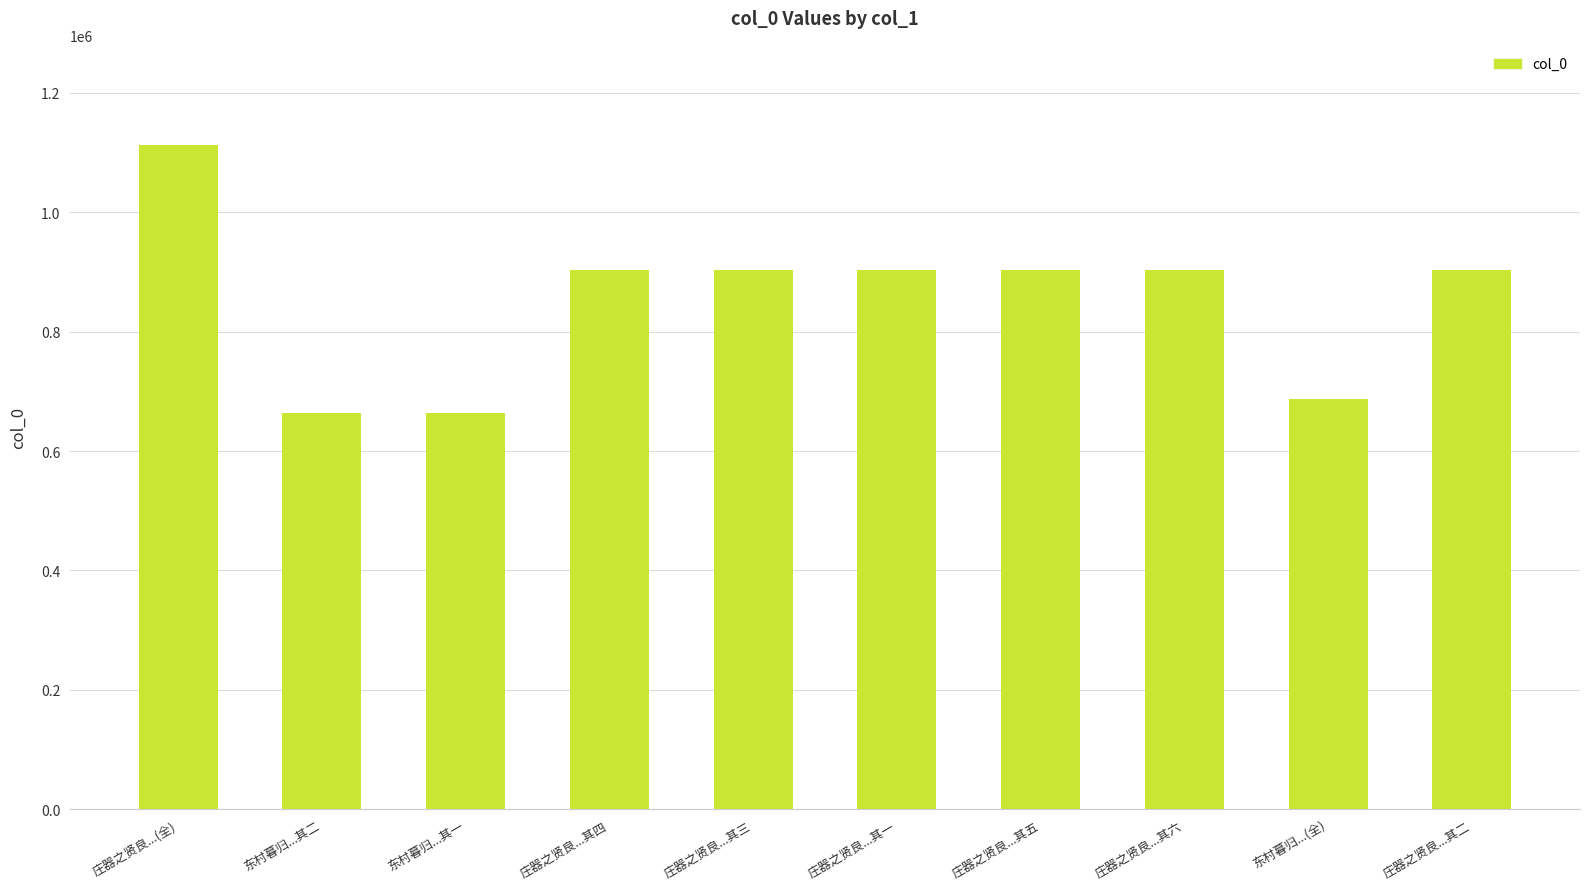

Which label corresponds to the largest value in the chart?

庄器之贤良...(全)